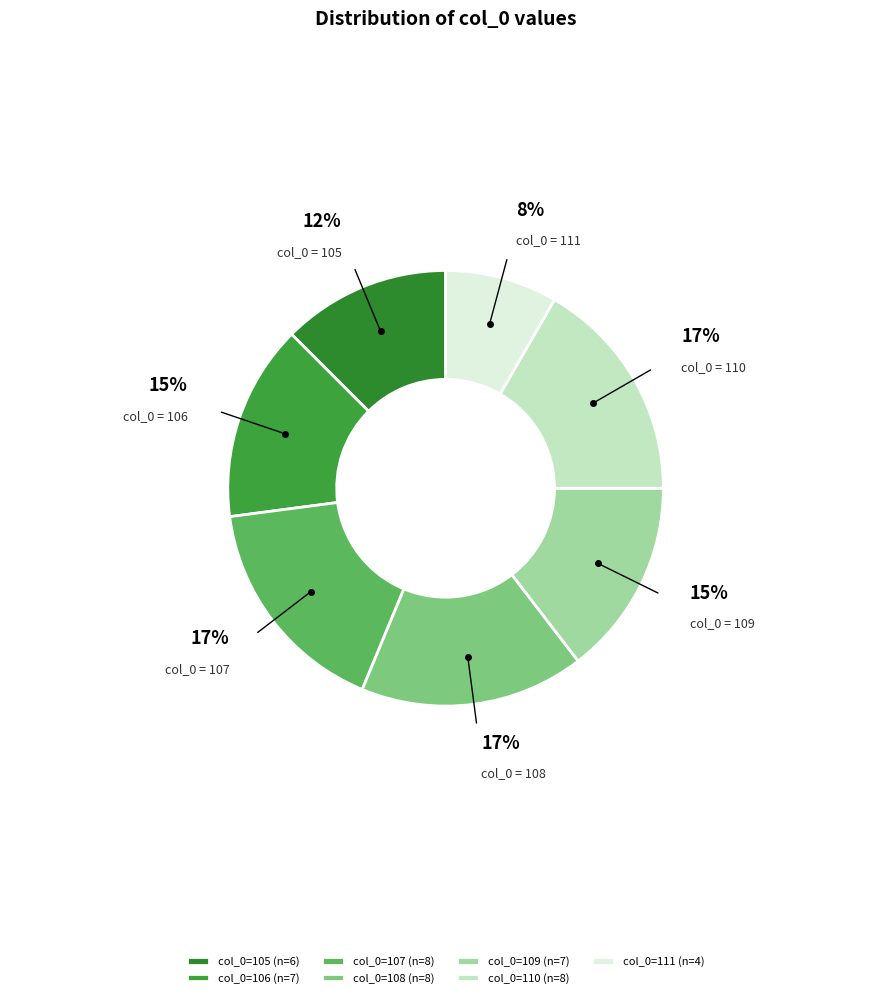

Count the number of slices in the pie.

7